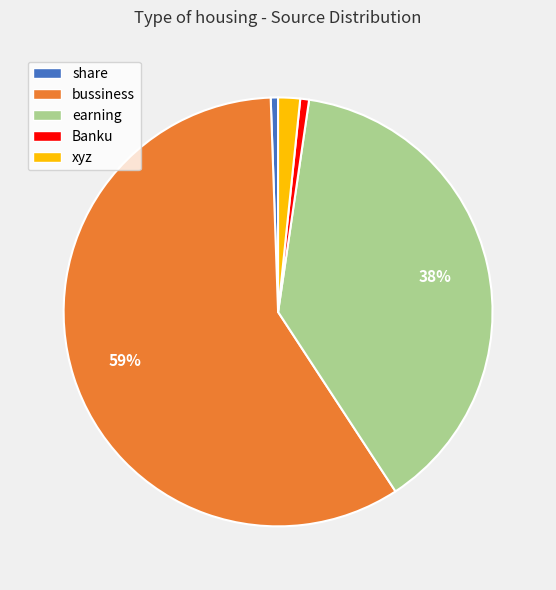

To the nearest percent, what portion does Banku represent?

1%